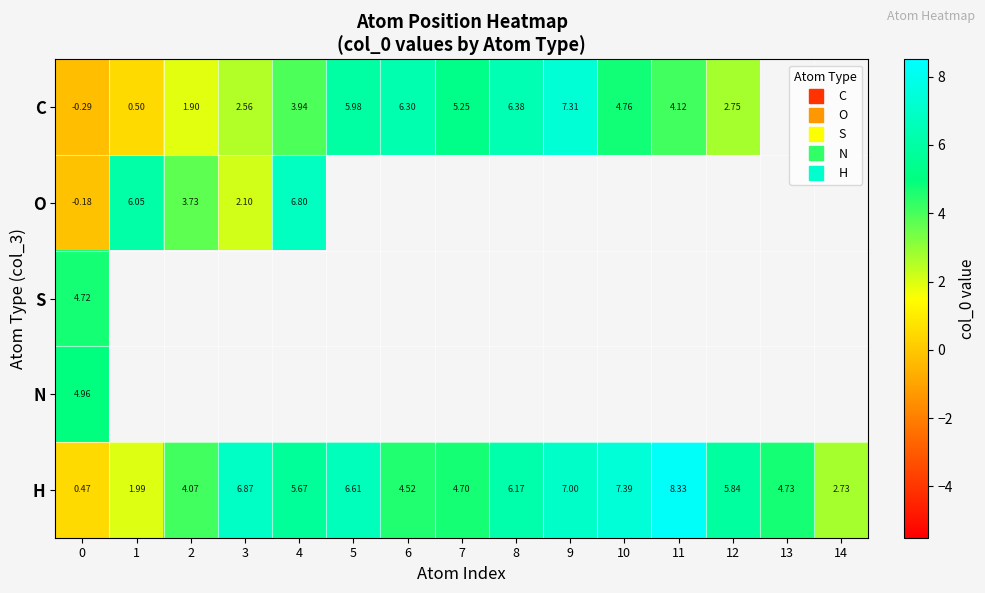

What is the difference between the maximum and minimum values in the O series?

7.0